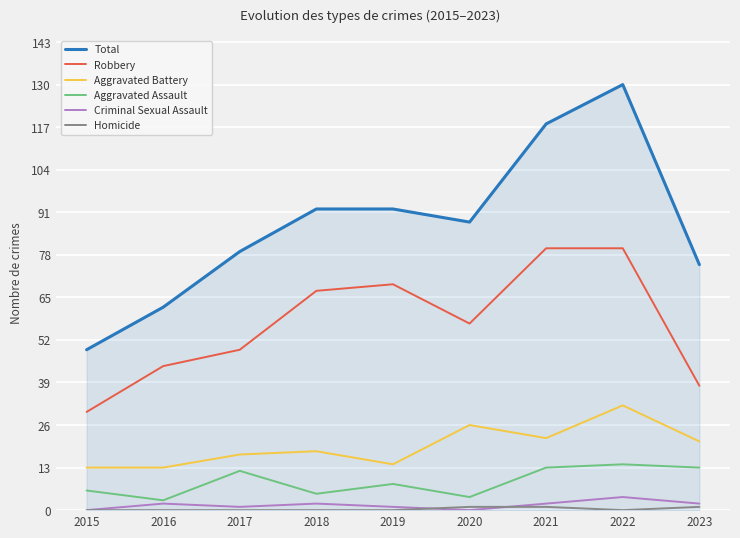

True or false: Aggravated Assault and Robbery cross at least once.

False